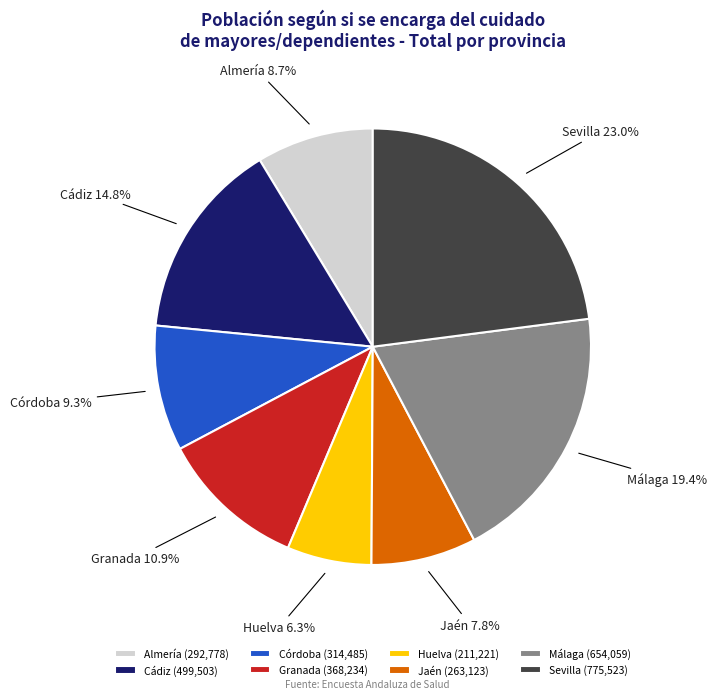

Combined, do Huelva and Córdoba account for over 50%?

No